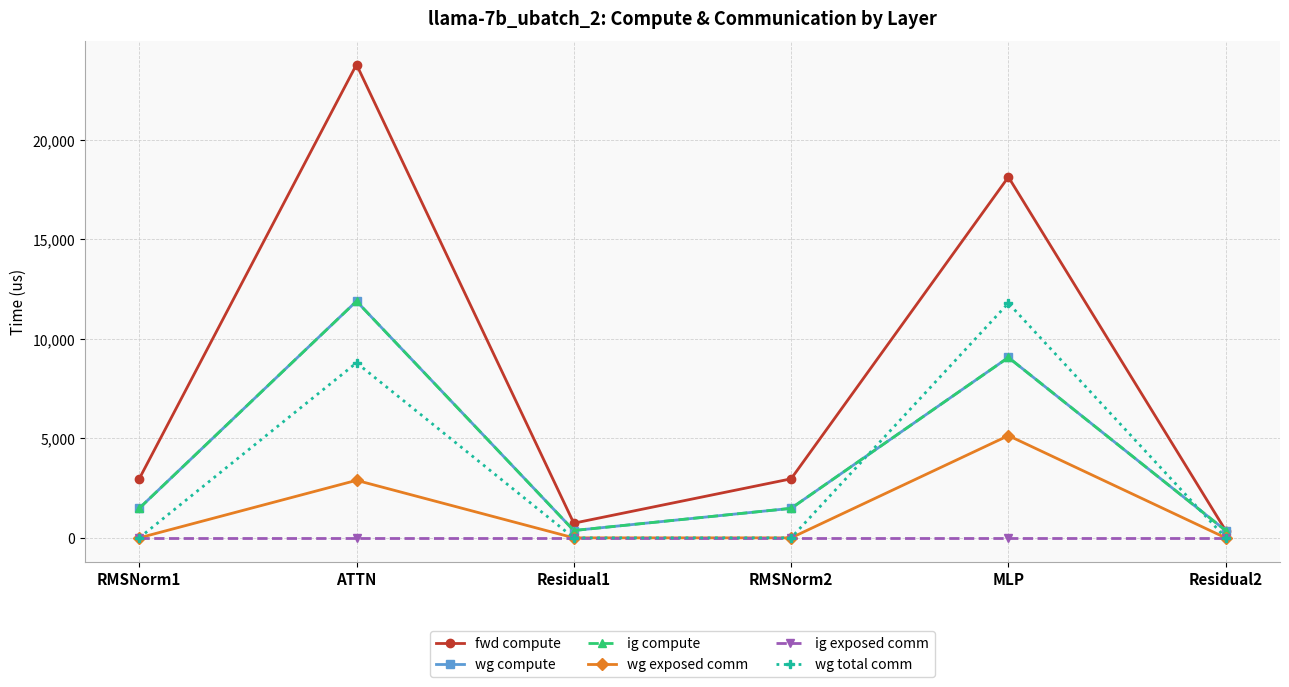

What is the difference between the second highest and minimum values in the wg total comm series?

8791.0